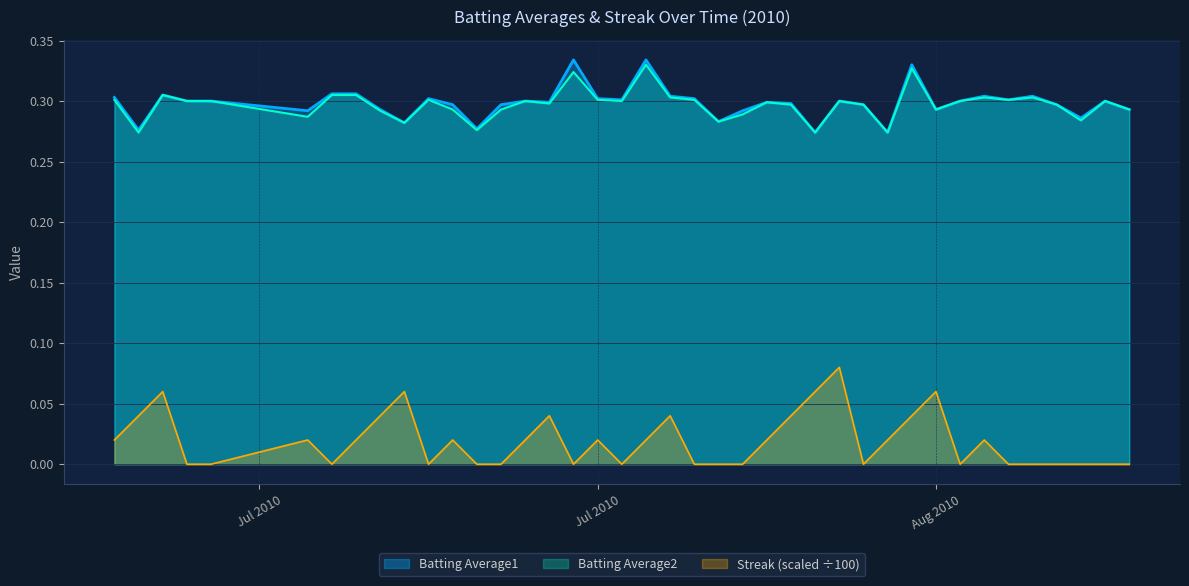

Which has a higher value, 2010-08-18 or 2010-07-21?

2010-07-21